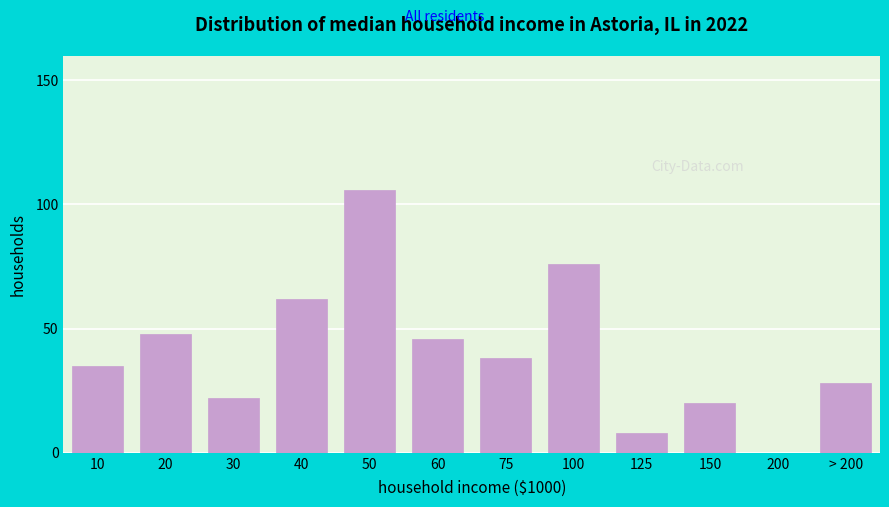

Reading left to right, transcribe all the data shown in this chart.

10=35	20=48	30=22	40=62	50=106	60=46	75=38	100=76	125=8	150=20	200=0	> 200=28